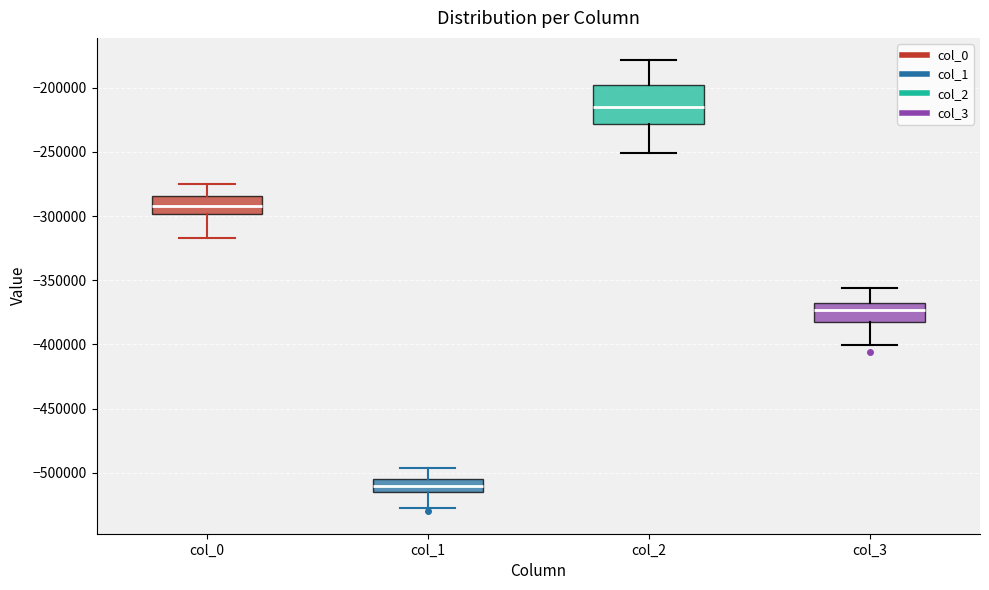

Comparing the boxes themselves (not the whiskers), which one is the tallest?

col_2